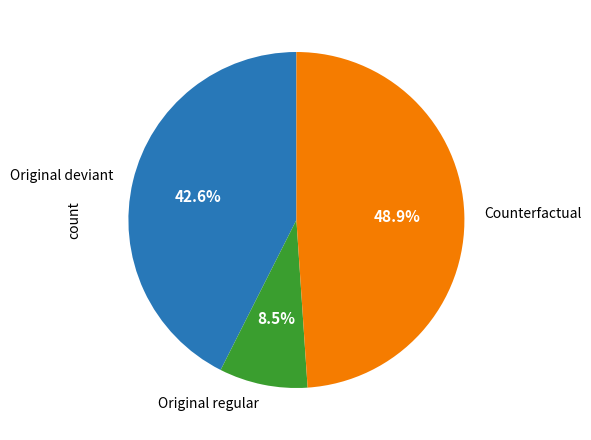

Is it true that Counterfactual is 49% of the pie?

True